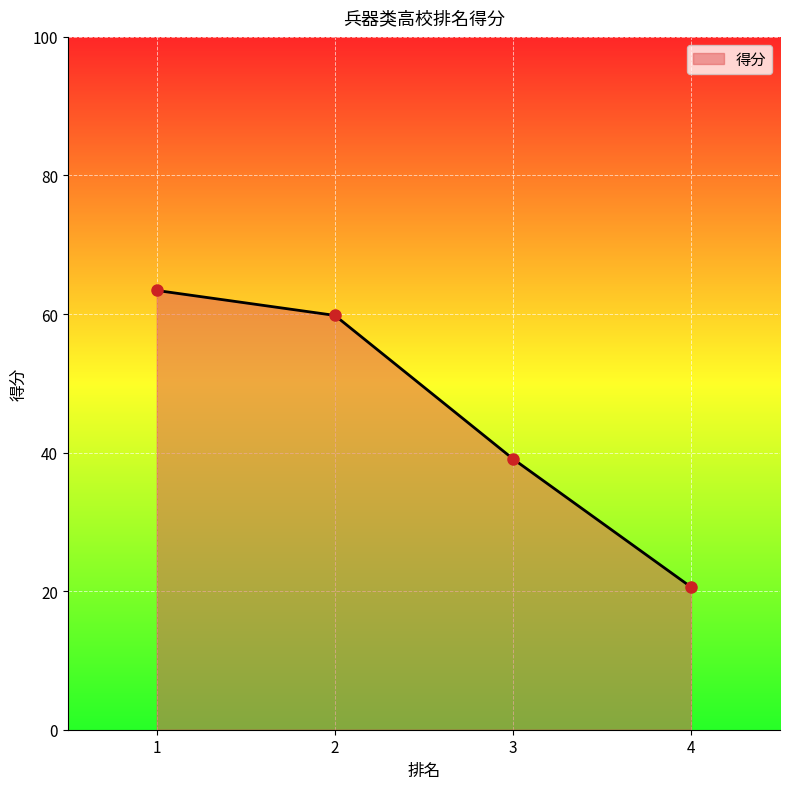

Reading left to right, transcribe all the data shown in this chart.

1=63.4	2=59.8	3=39.1	4=20.6